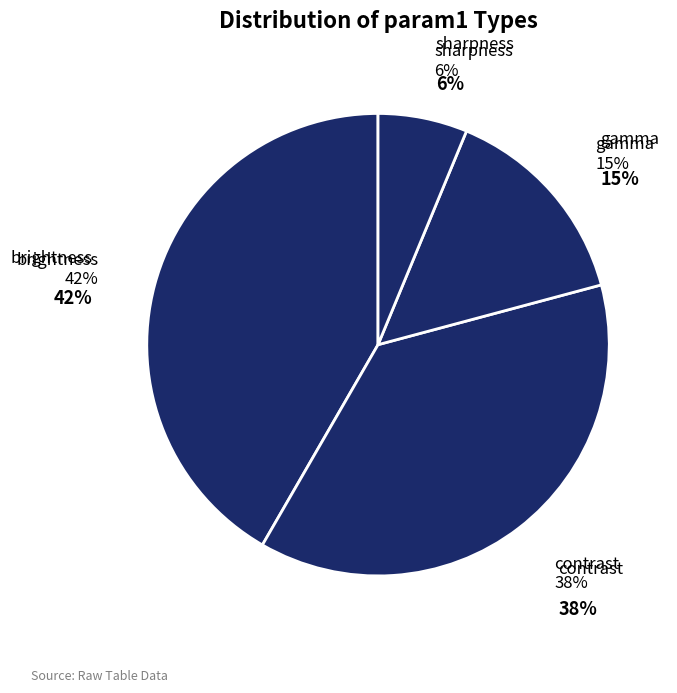

To the nearest percent, what percentage of the pie is sharpness?

6%